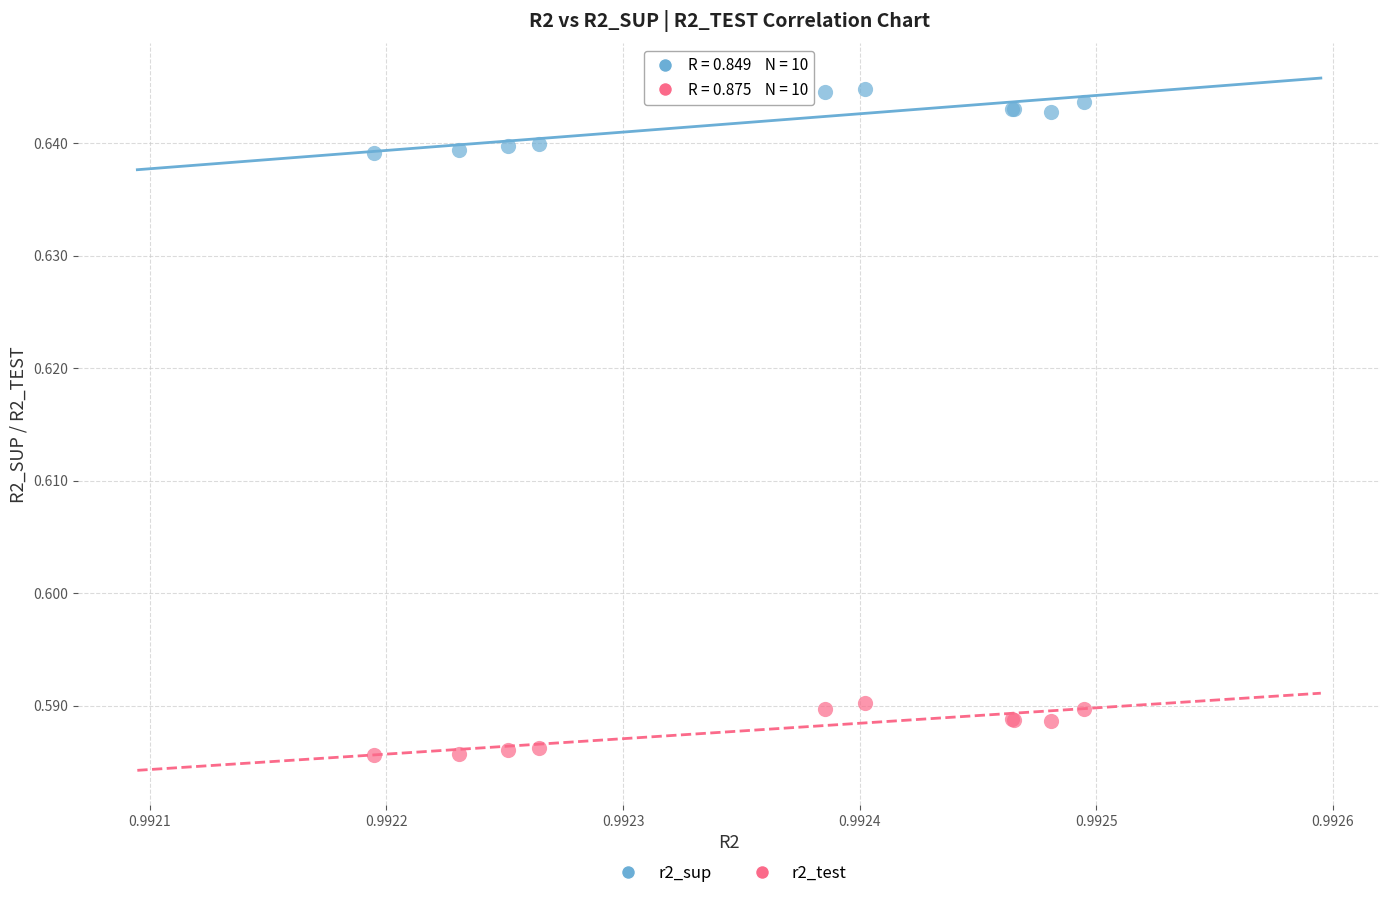

Which series has the widest spread of Y values?

r2_sup